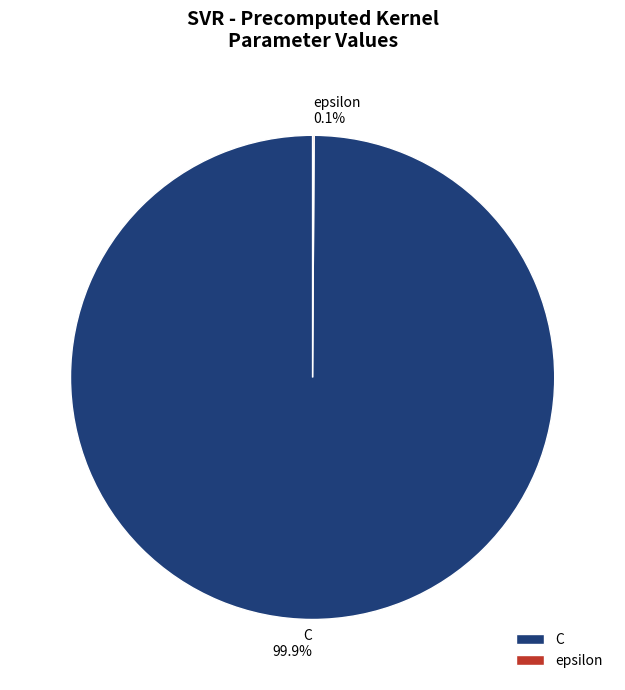

What is the largest slice in the pie chart?

C